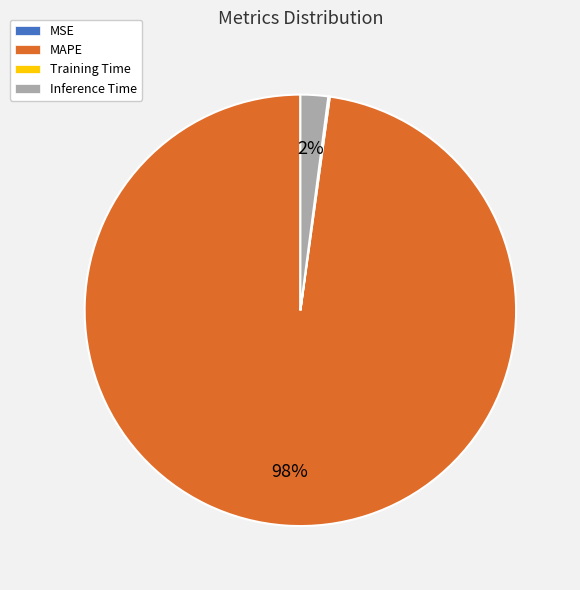

To the nearest percent, what is the difference between the Inference Time and MAPE slice percentages?

96%